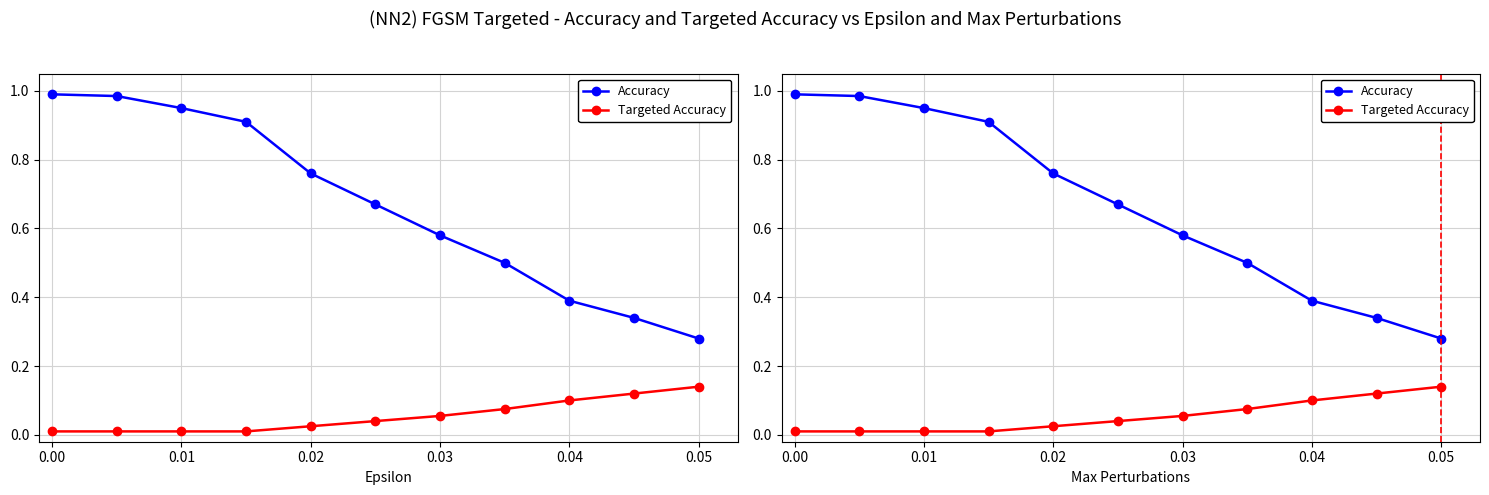

What position from the left is 8?

9